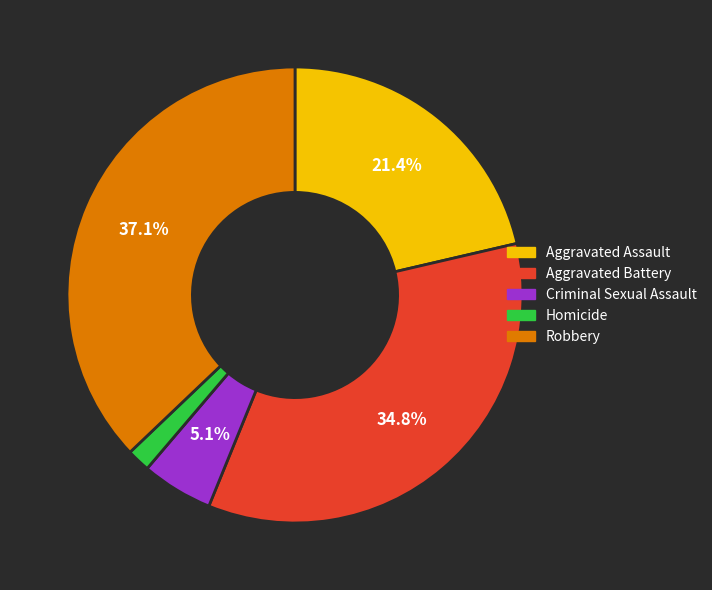

Is there a majority slice in this chart?

No